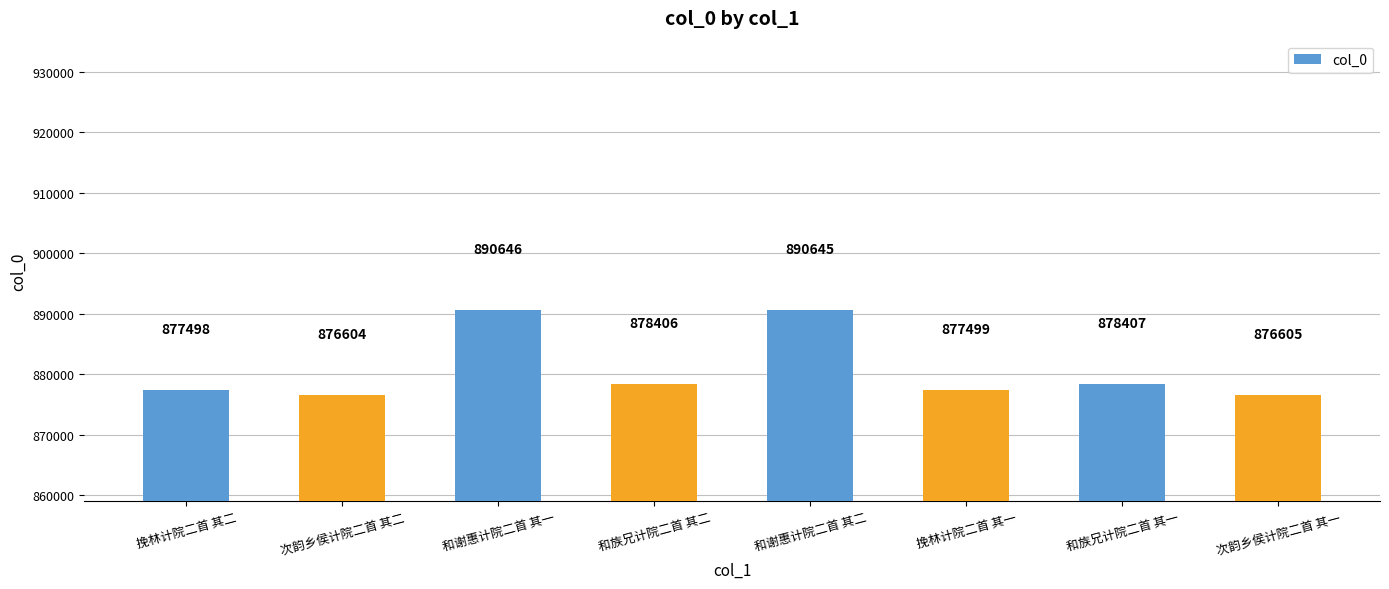

What is the sum of all values?

7046310